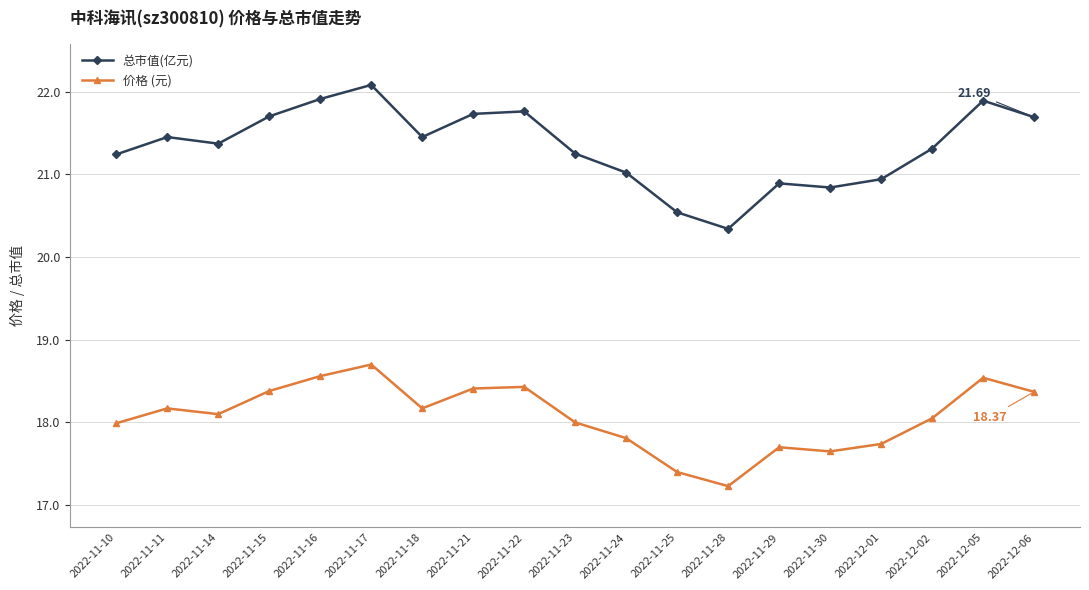

The value of 总市值(亿元) at 2022-11-17 is 22.1. True or false?

True